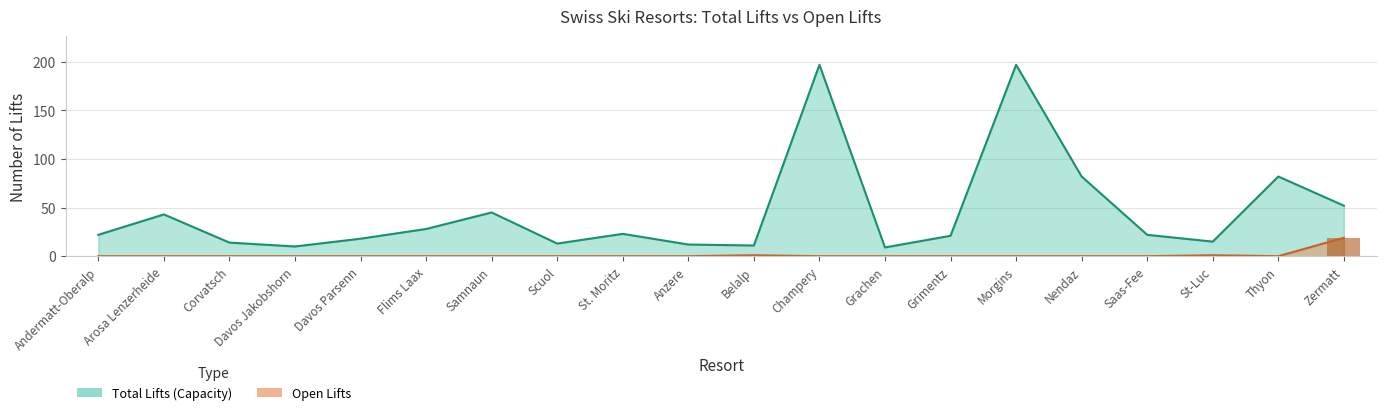

Reading left to right, what are all the values shown in this chart?

totallifte: 22	43	14	10	18	28	45	13	23	12	11	197	9	21	197	82	22	15	82	52
offen: 0	0	0	0	0	0	0	0	0	0	1	0	0	0	0	0	0	1	0	19